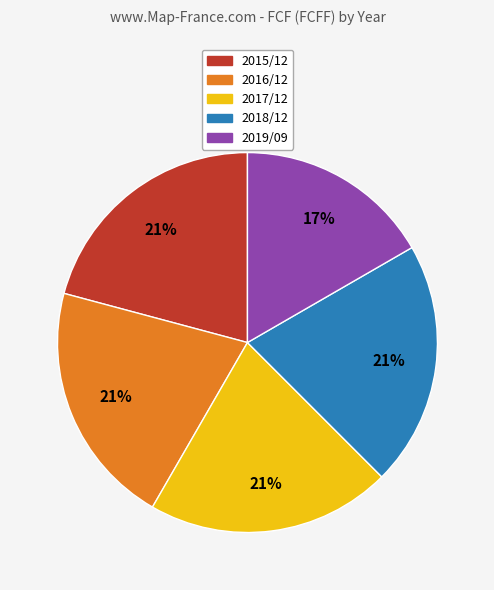

True or false: 2017/12 accounts for 21% of the total.

True